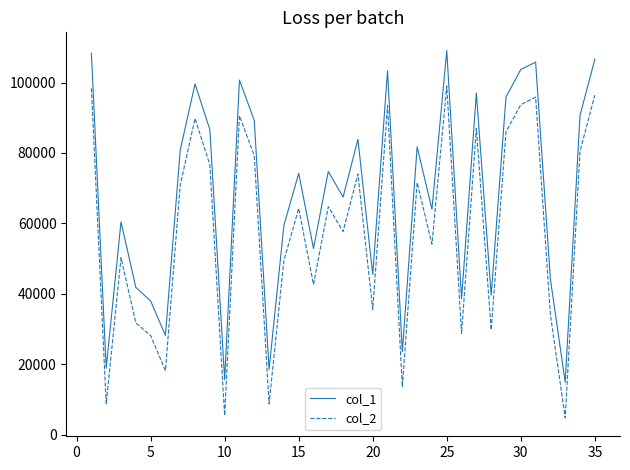

True or false: col_2 and col_1 cross at least once.

False